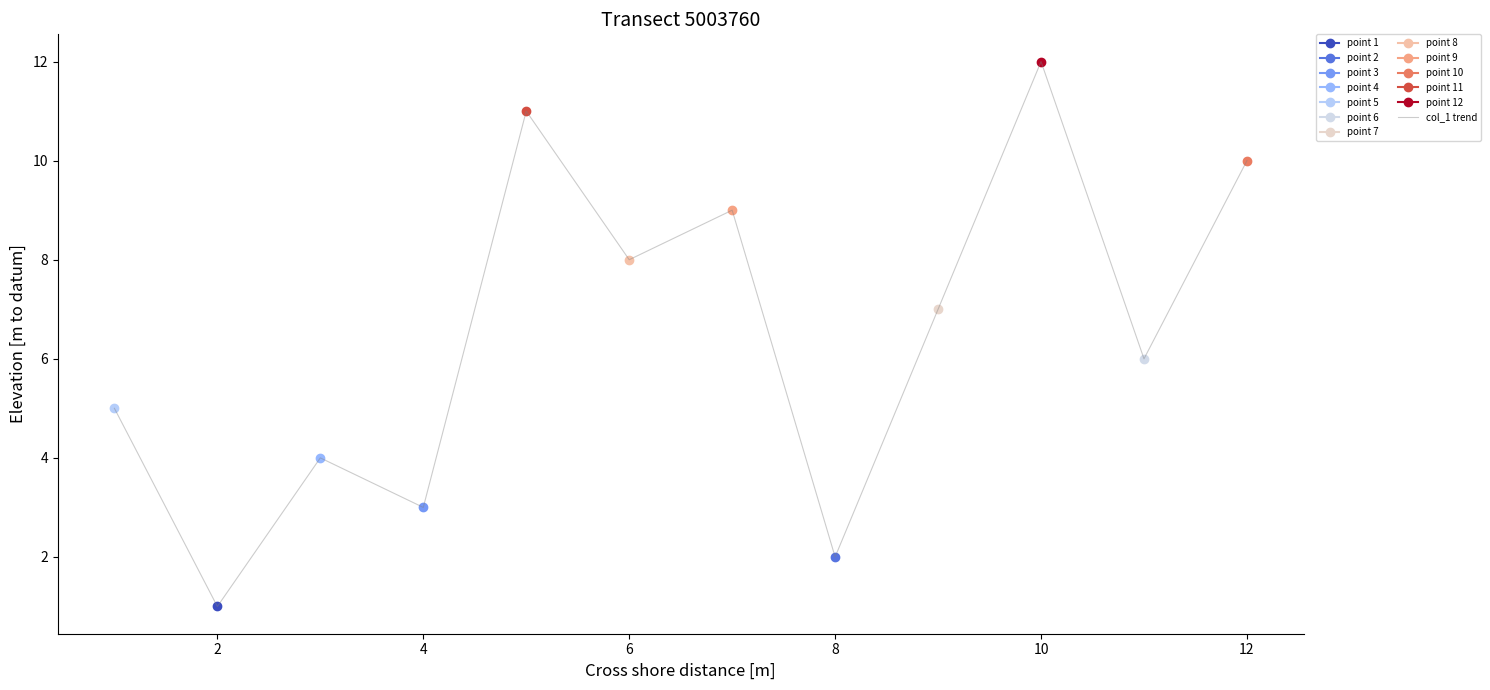

True or false: the data has more than 2 interior local peaks.

True